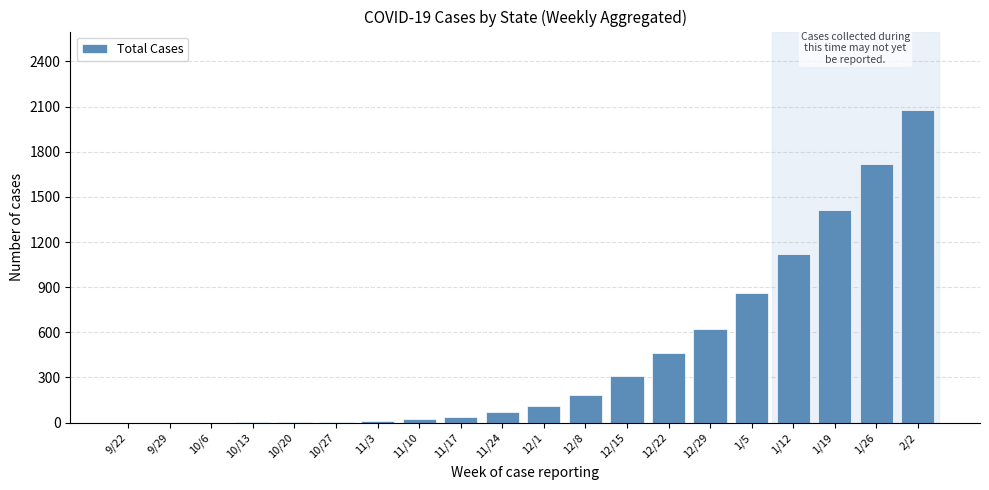

Is it true that the value at 1/26 is 1719?

True